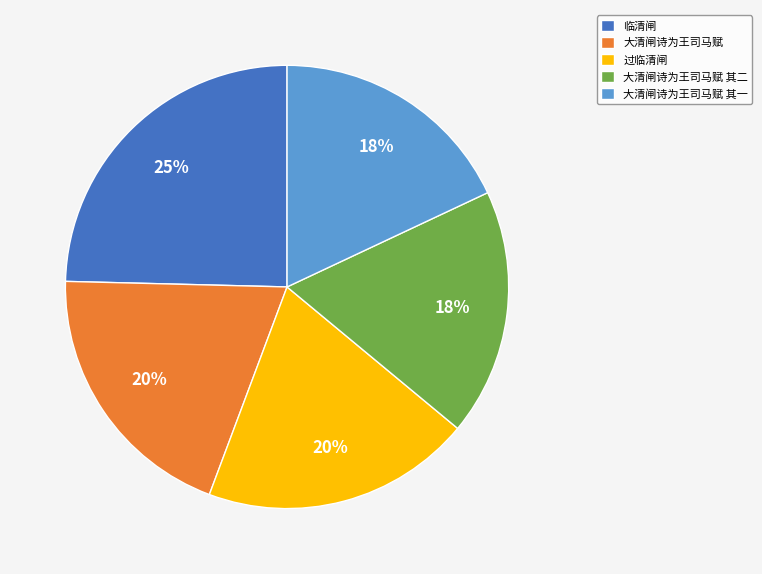

The 过临清闸 slice represents 20% of the pie. True or false?

True